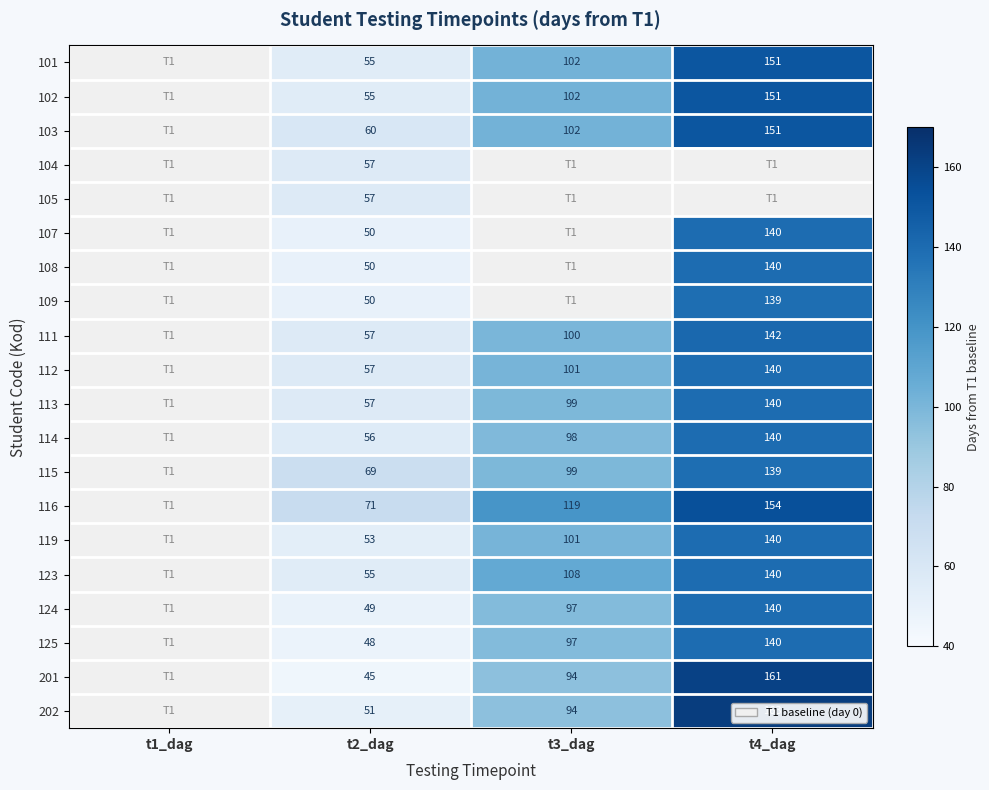

The value of 103 at t4_dag is 223. True or false?

False